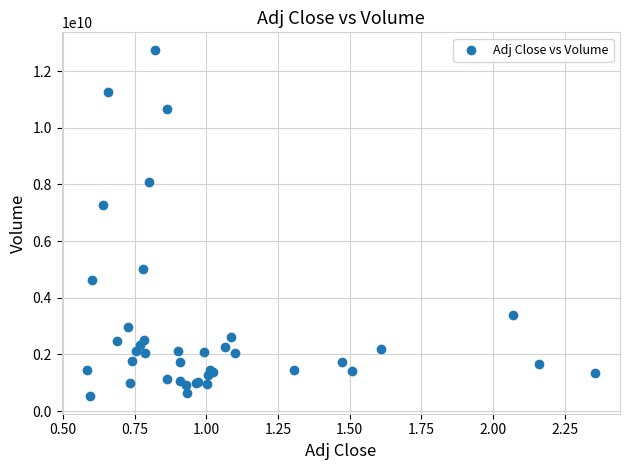

What Y value in the scatter plot is closest to 6636216000?

7288333000